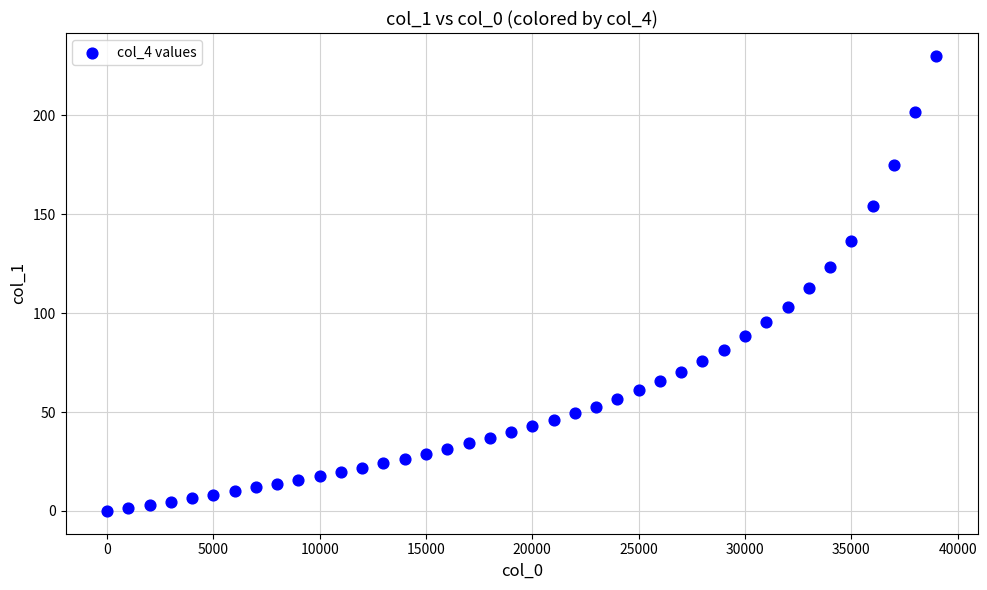

What is the range of Y values (max minus min)?

230.1